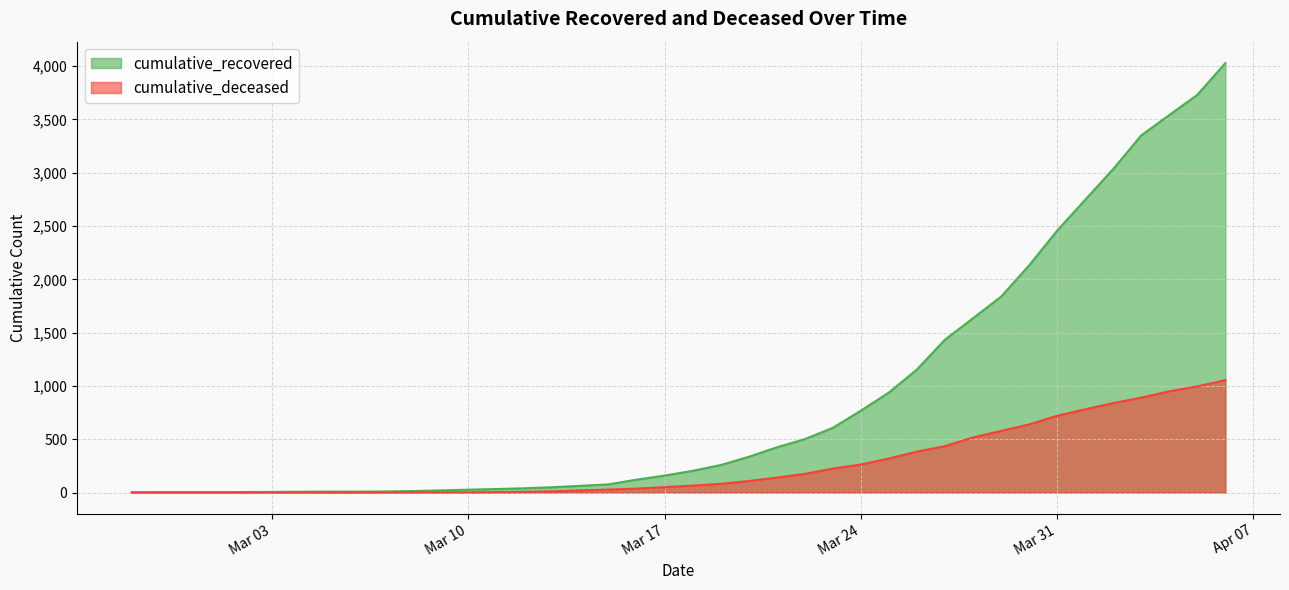

How many data points in cumulative_deceased are less than 65?

20